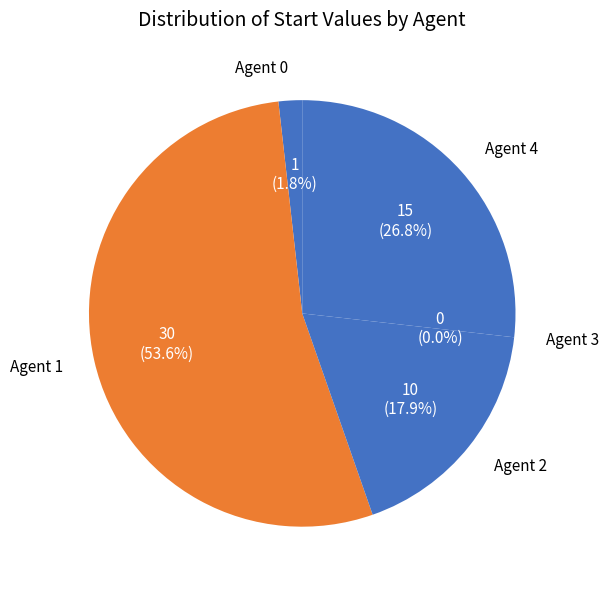

The 4 slice represents 35% of the pie. True or false?

False